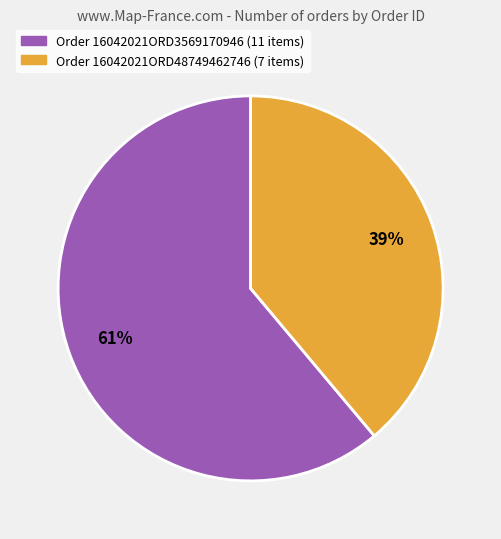

Is there a majority slice in this chart?

Yes